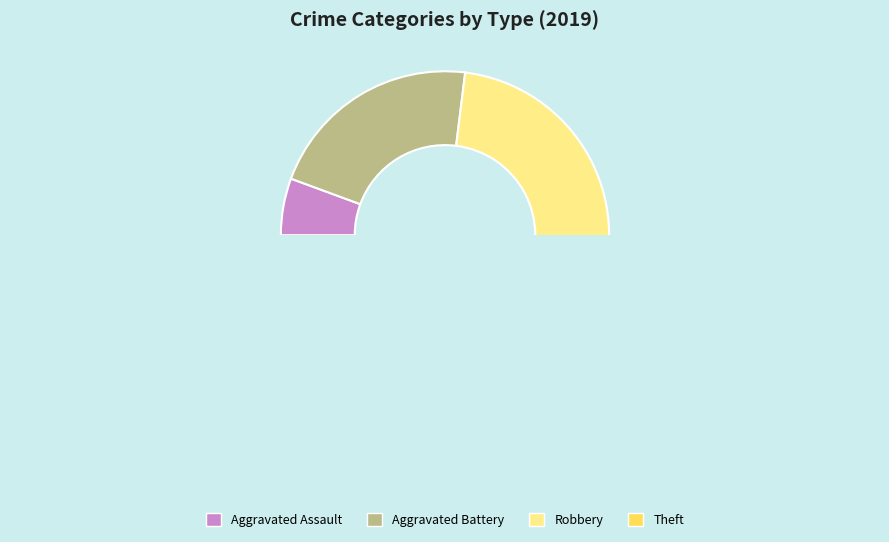

What is the change in value from Aggravated Assault to Robbery?

+22